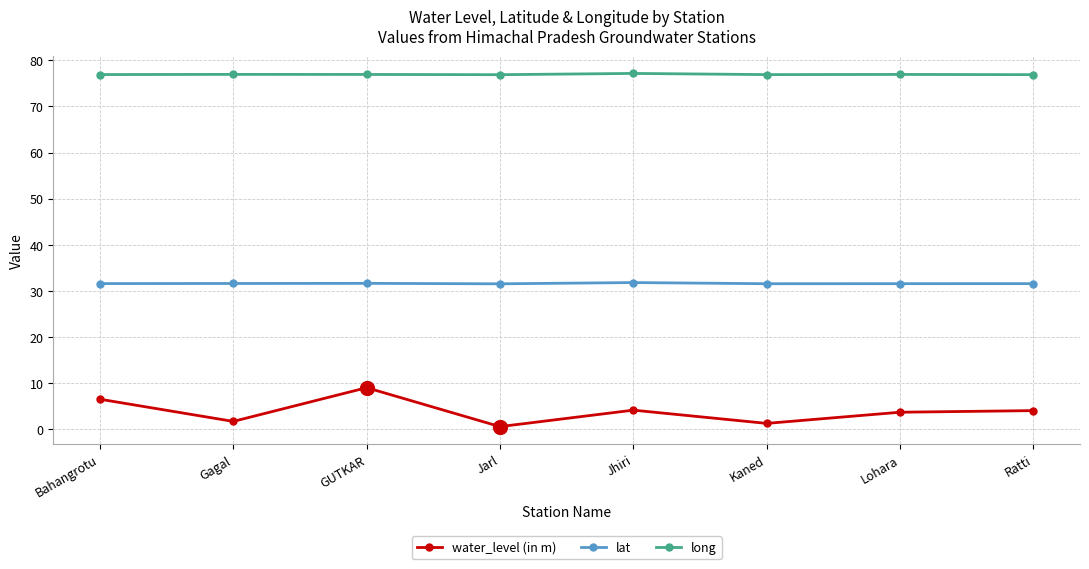

What is the maximum value for long?

77.2